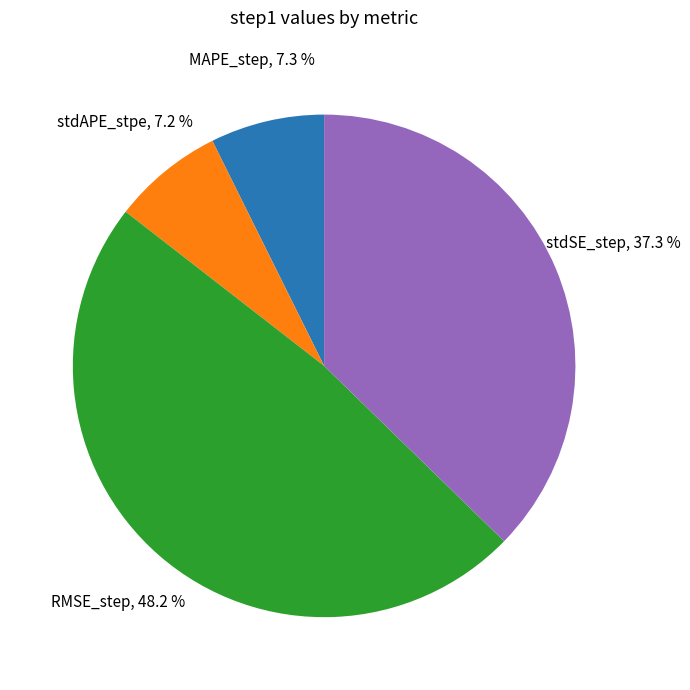

To the nearest percent, what portion does stdAPE_stpe represent?

7%